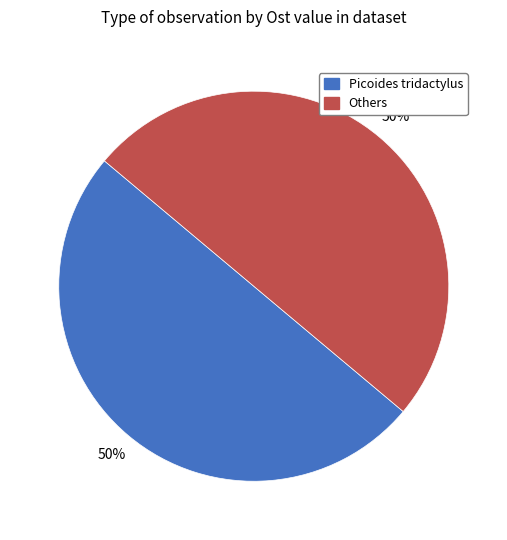

To the nearest percent, what is the average slice percentage?

50%